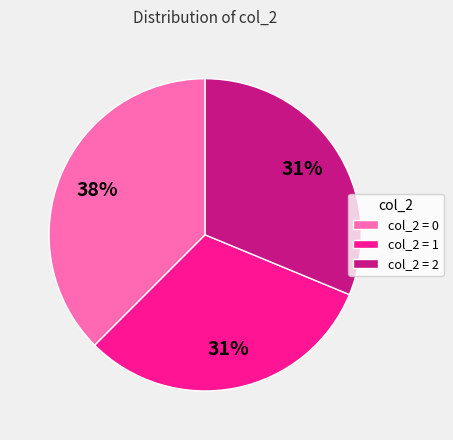

How many slices are in this pie chart?

3